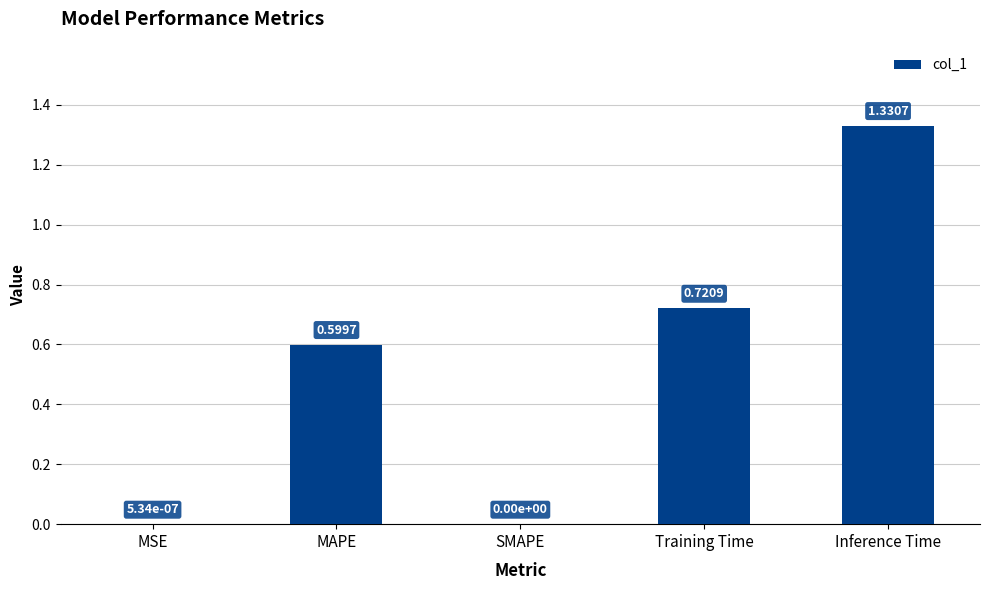

Between MAPE and SMAPE, which is larger?

MAPE